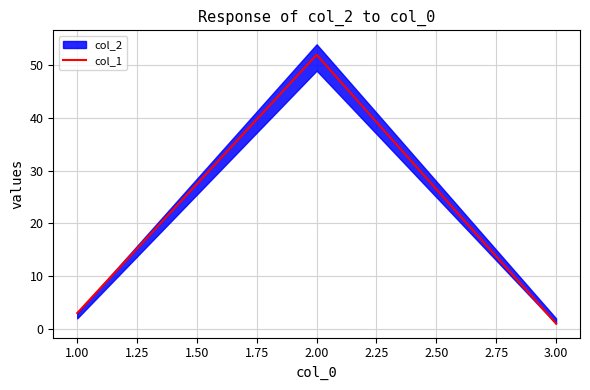

Does the chart display data point markers on the line(s)?

No